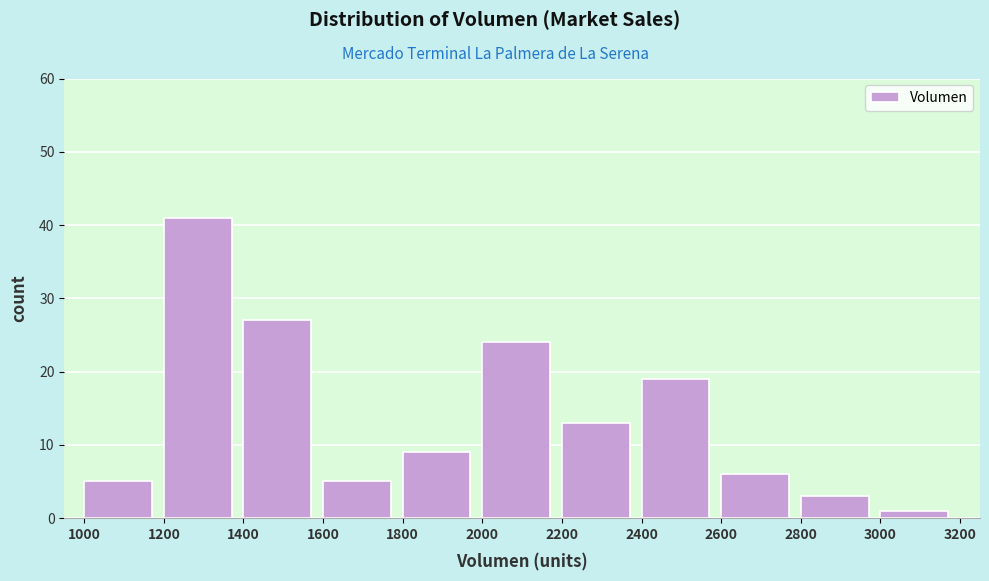

Which range on the x-axis has the tallest bar?

1200 to 1400